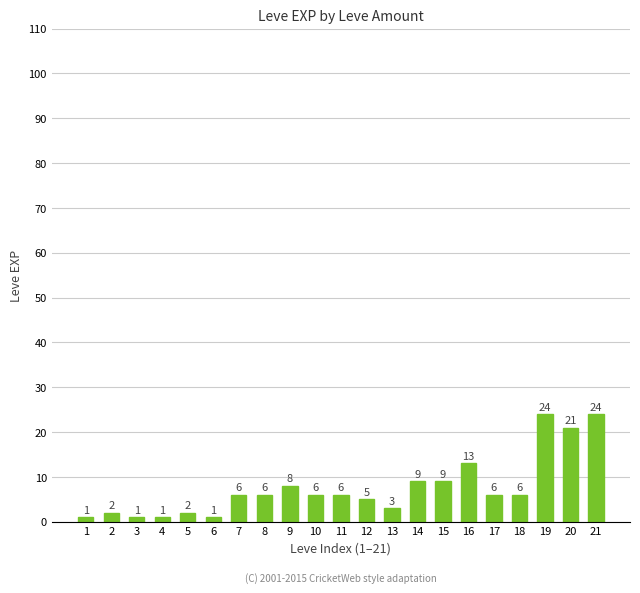

What is the value of the 4th bar from the left?

1